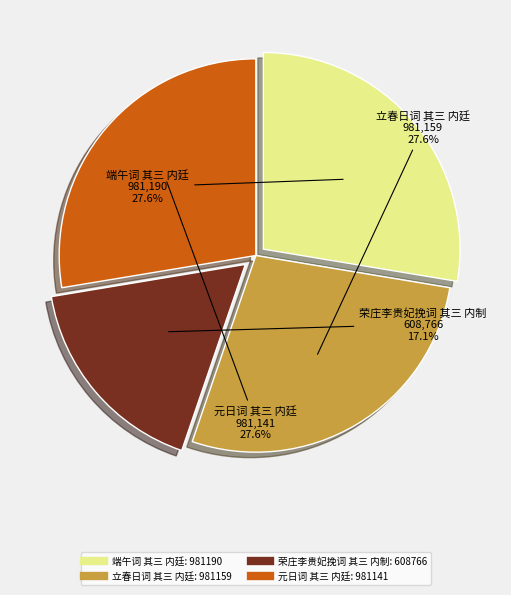

What portion of the pie excludes 立春日词 其三 内廷?

72.4%